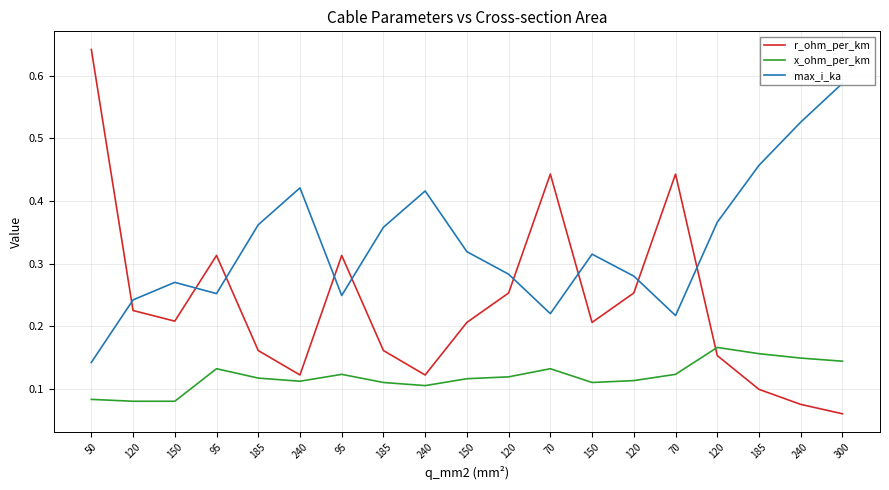

In x_ohm_per_km, how many points are higher than both neighbors (excluding endpoints)?

4